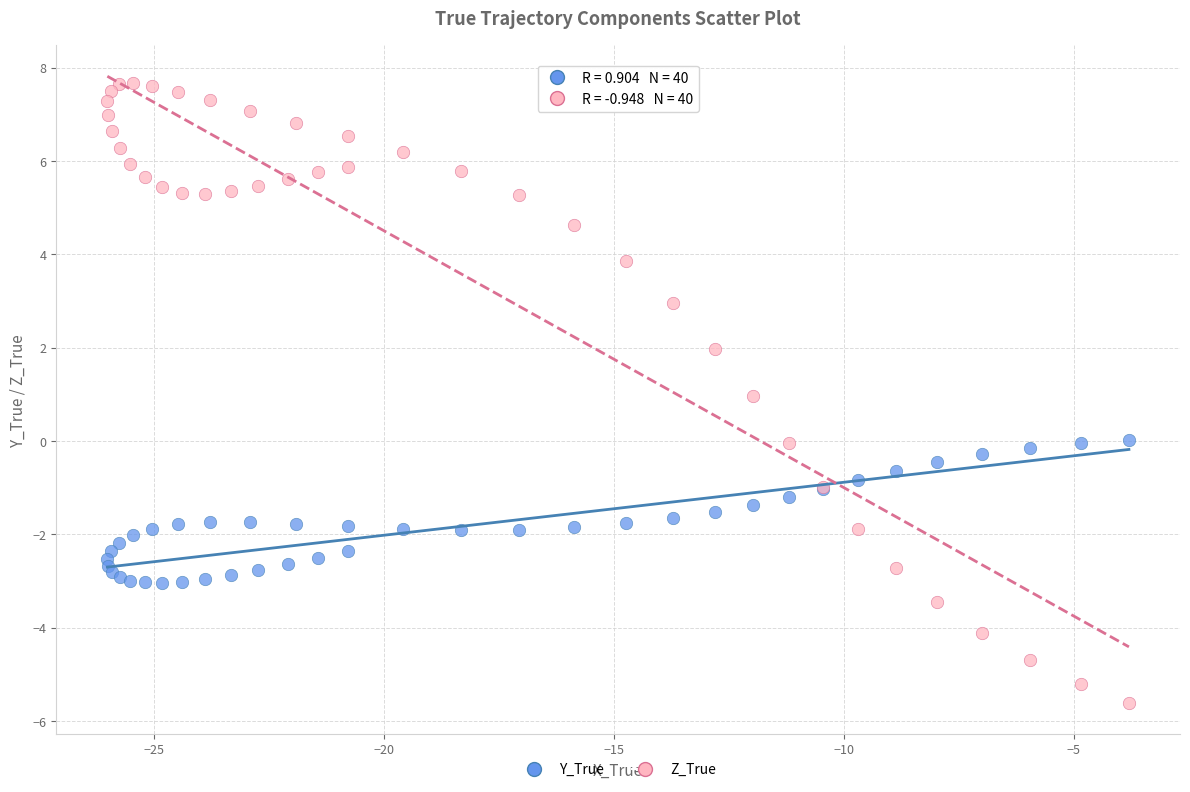

Which series has the widest spread of Y values?

Z_True